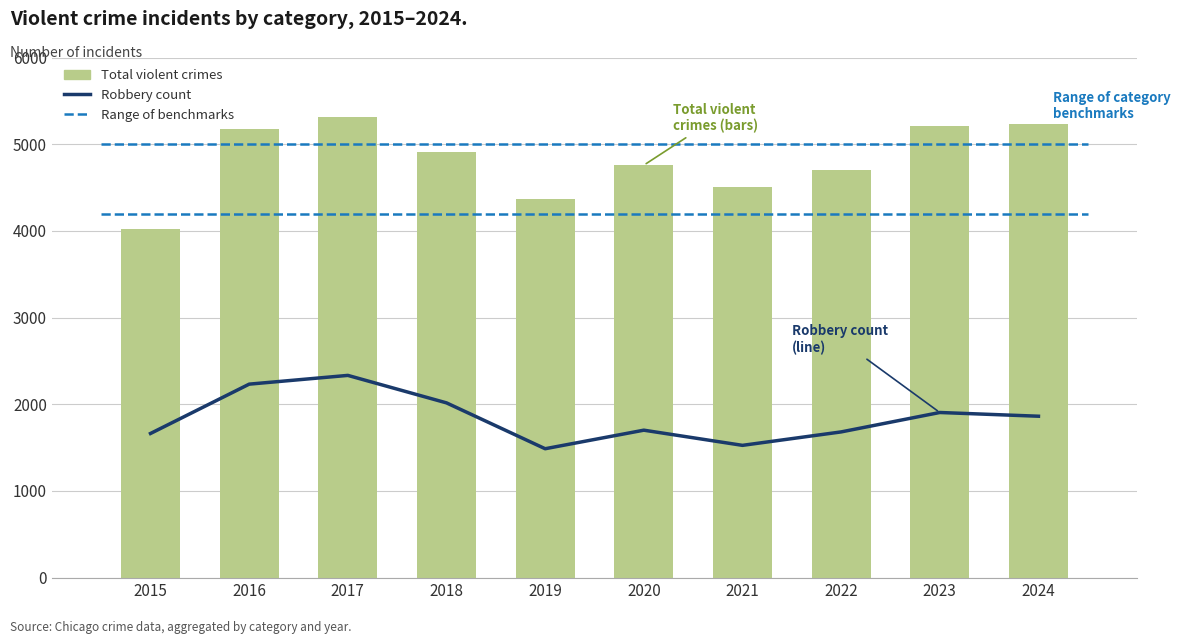

Reading right to left, extract all data points from this chart.

Robbery count: 2024=1862	2023=1905	2022=1681	2021=1526	2020=1701	2019=1487	2018=2016	2017=2333	2016=2232	2015=1663
Total violent crimes: 2024=5236	2023=5212	2022=4704	2021=4509	2020=4758	2019=4369	2018=4906	2017=5311	2016=5180	2015=4017